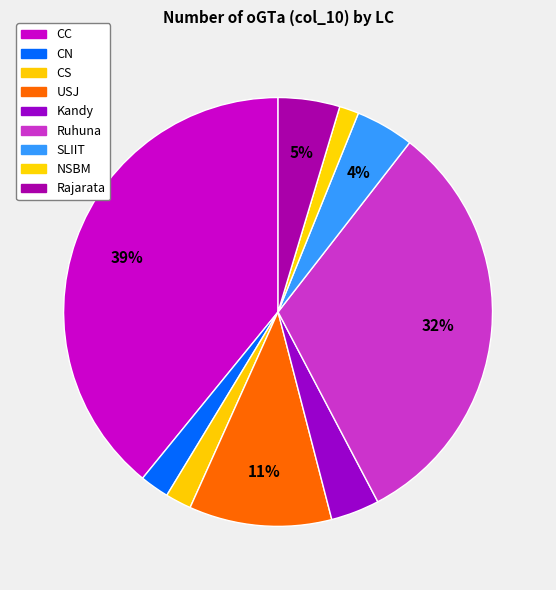

How many segments does this pie chart have?

9